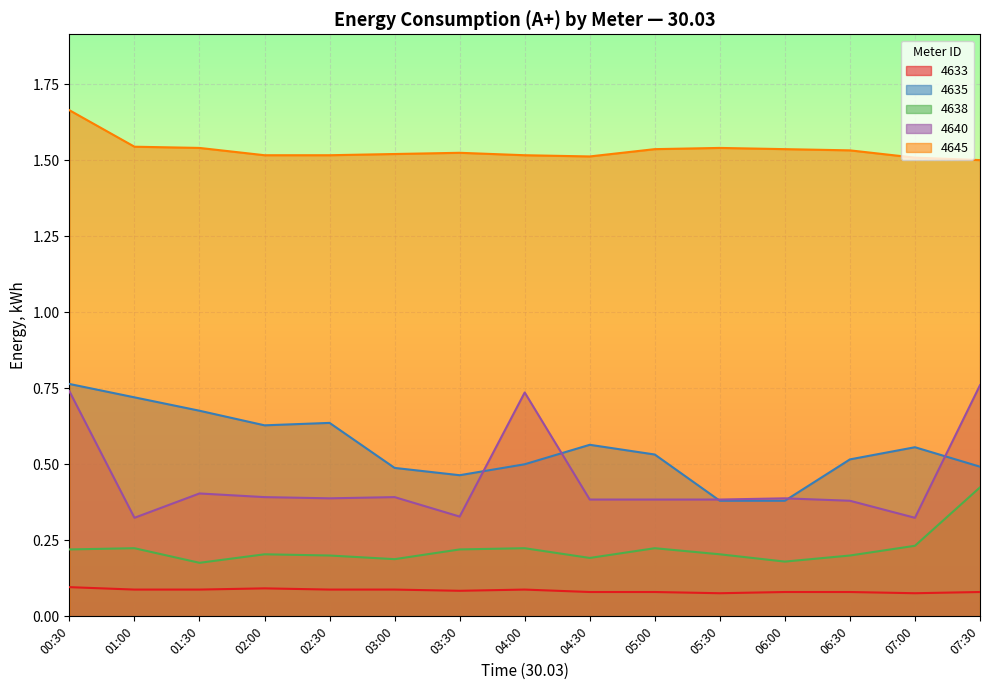

What are all the series names shown in the legend?

4633, 4635, 4638, 4640, 4645